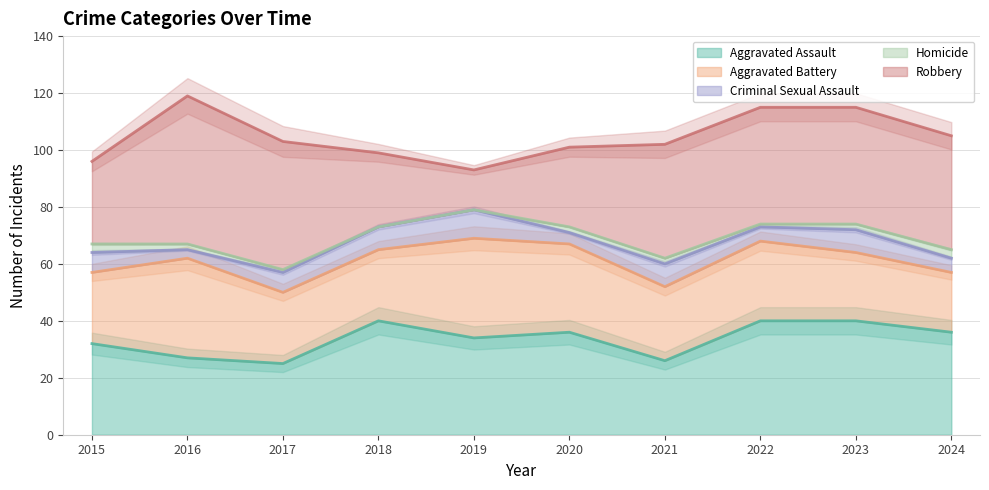

True or false: Robbery and Criminal Sexual Assault cross at least once.

False